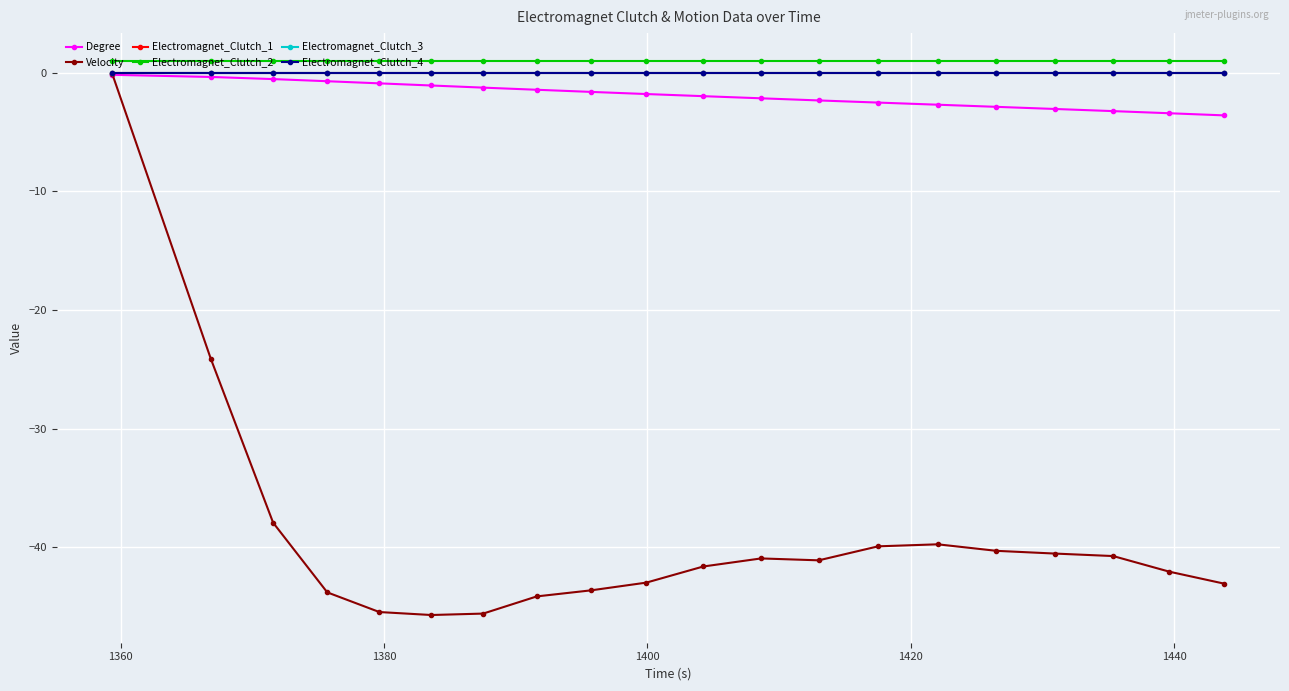

Does the chart have visible grid lines?

Yes